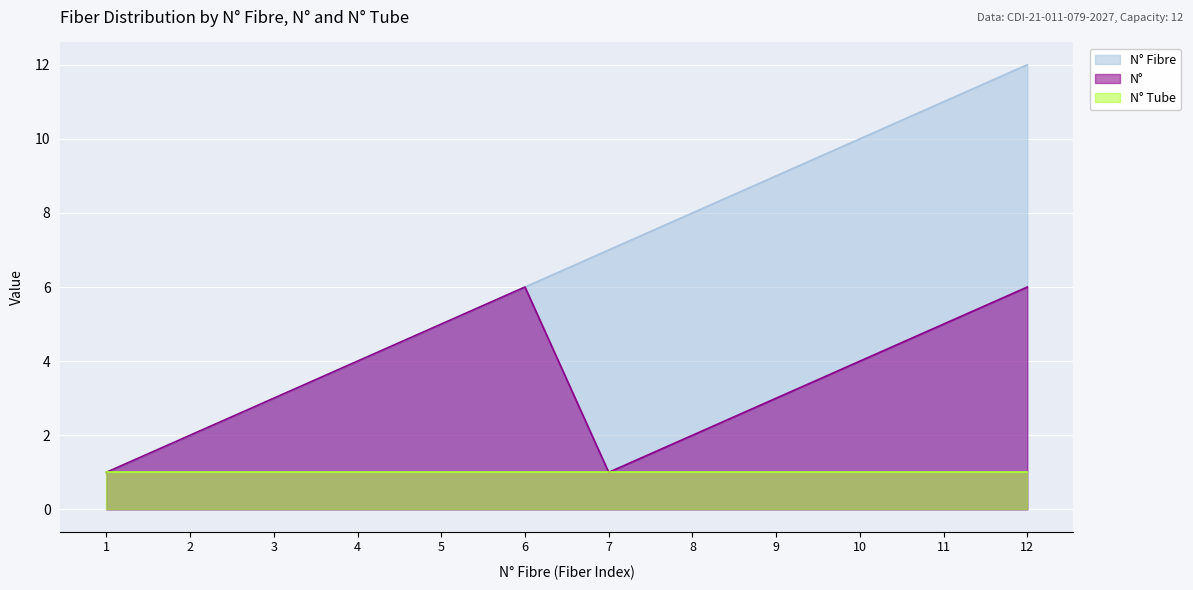

Which series has the widest spread of values?

N° Fibre